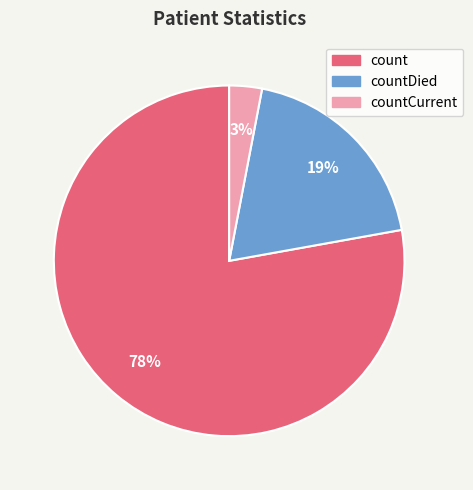

Does any single category account for the majority?

Yes